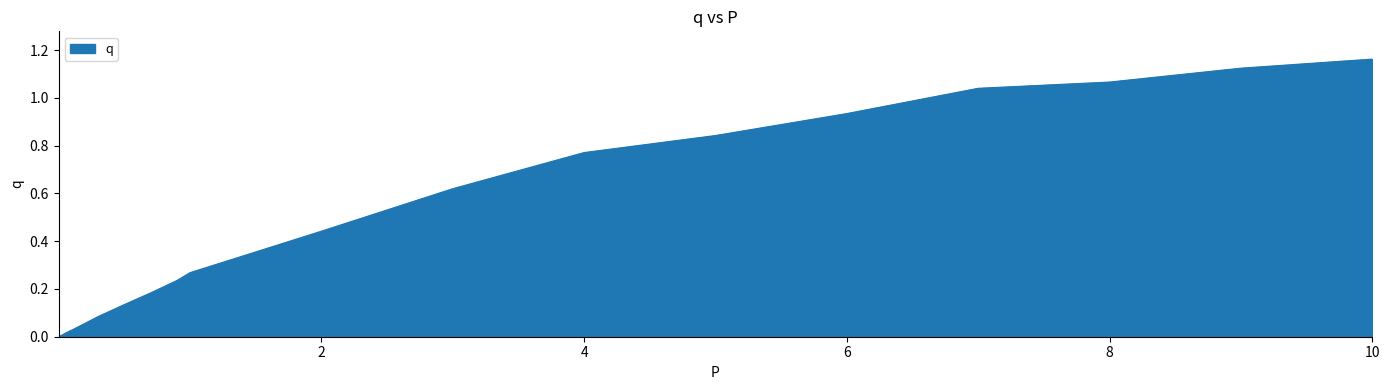

At which category does the chart reach its minimum across all series?

0.0001